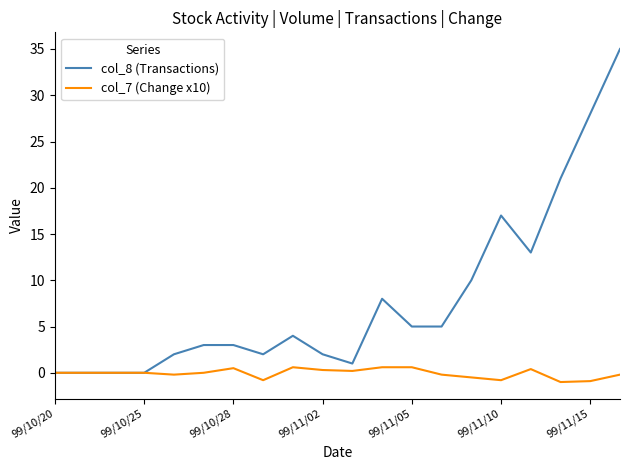

Which series has the largest range (max minus min)?

col_8 (Transactions)